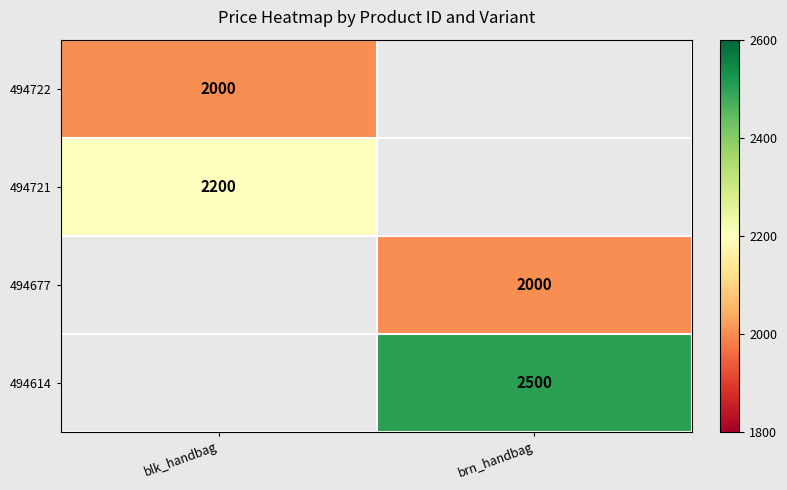

Is the value of 494614 at brn_handbag greater than the value of 494721 at blk_handbag?

Yes